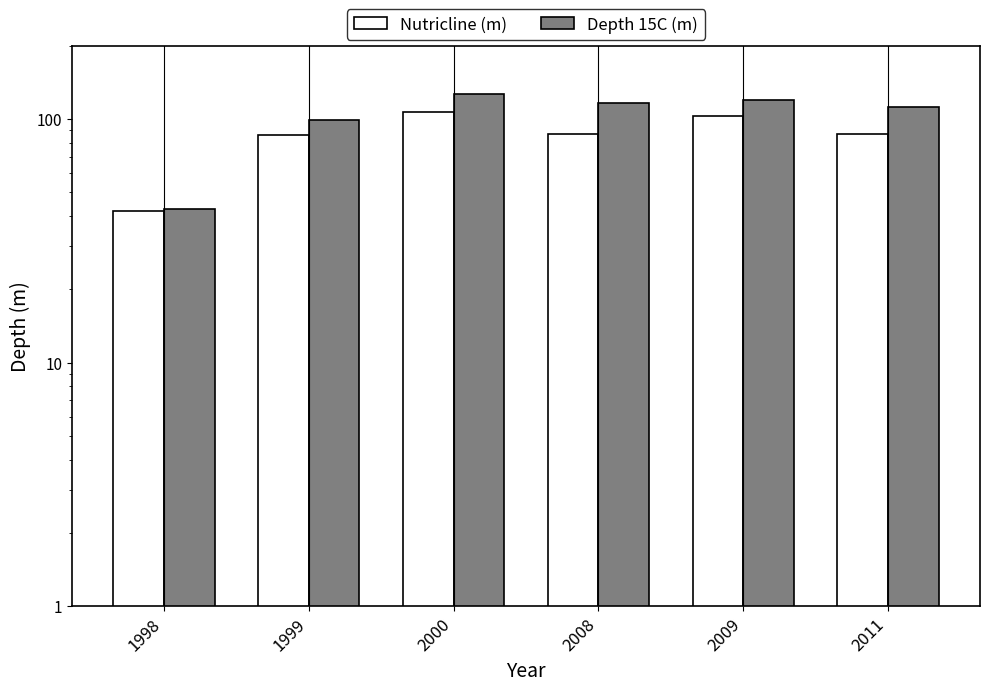

What is the difference between the Depth 15C (m) values at 2009 and 2000?

6.4